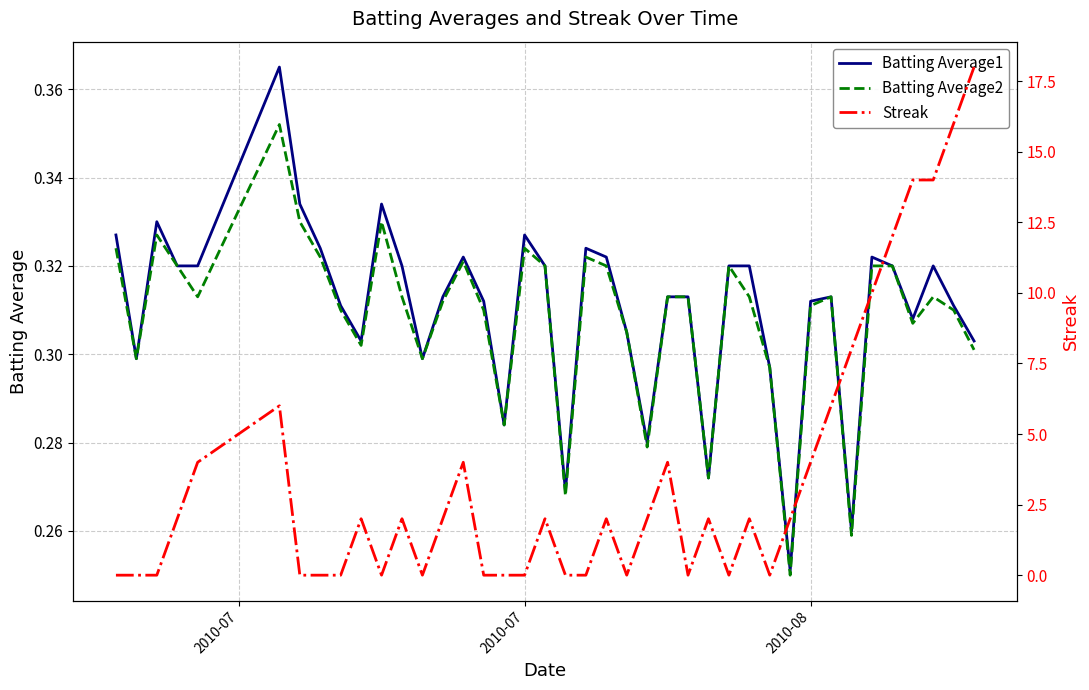

The value of Streak at 30 is 0.5. True or false?

False